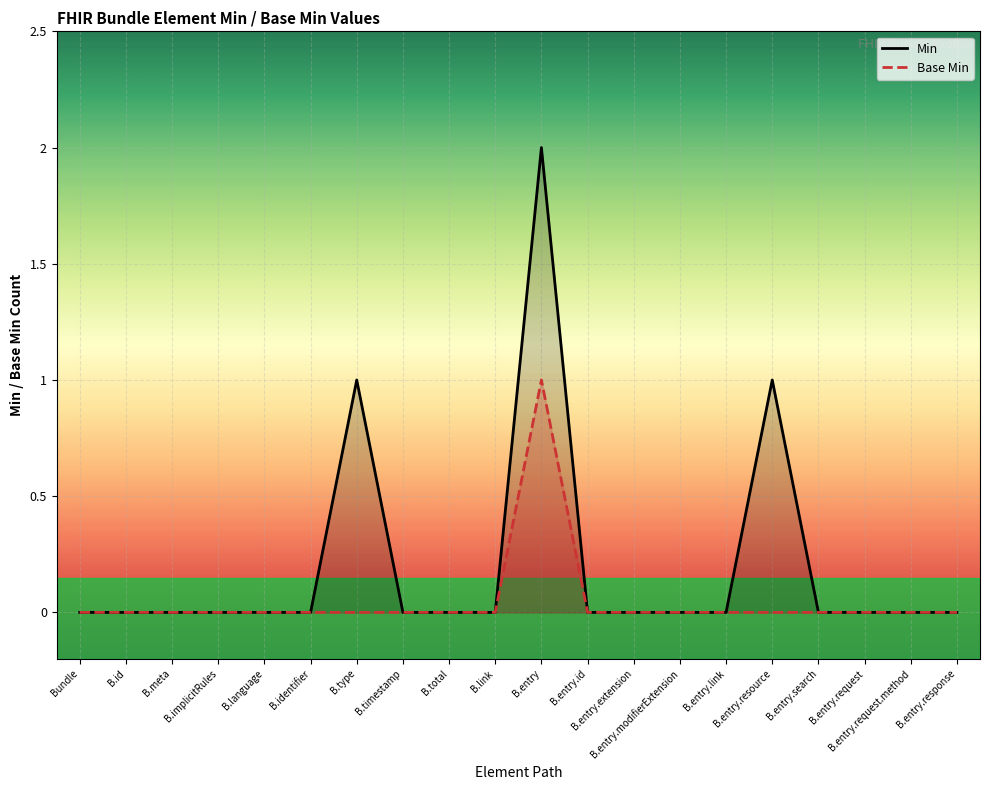

At how many categories does at least one series exceed 0?

3